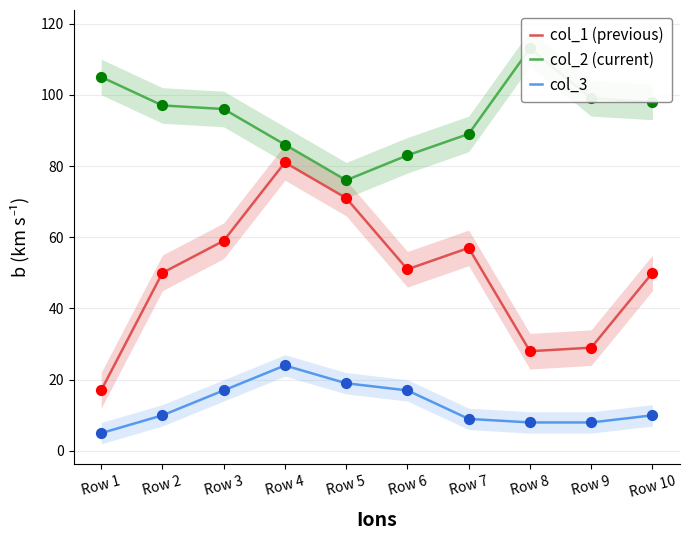

Is the value of col_3 at Row 9 greater than the value of col_2 (current) at Row 6?

No